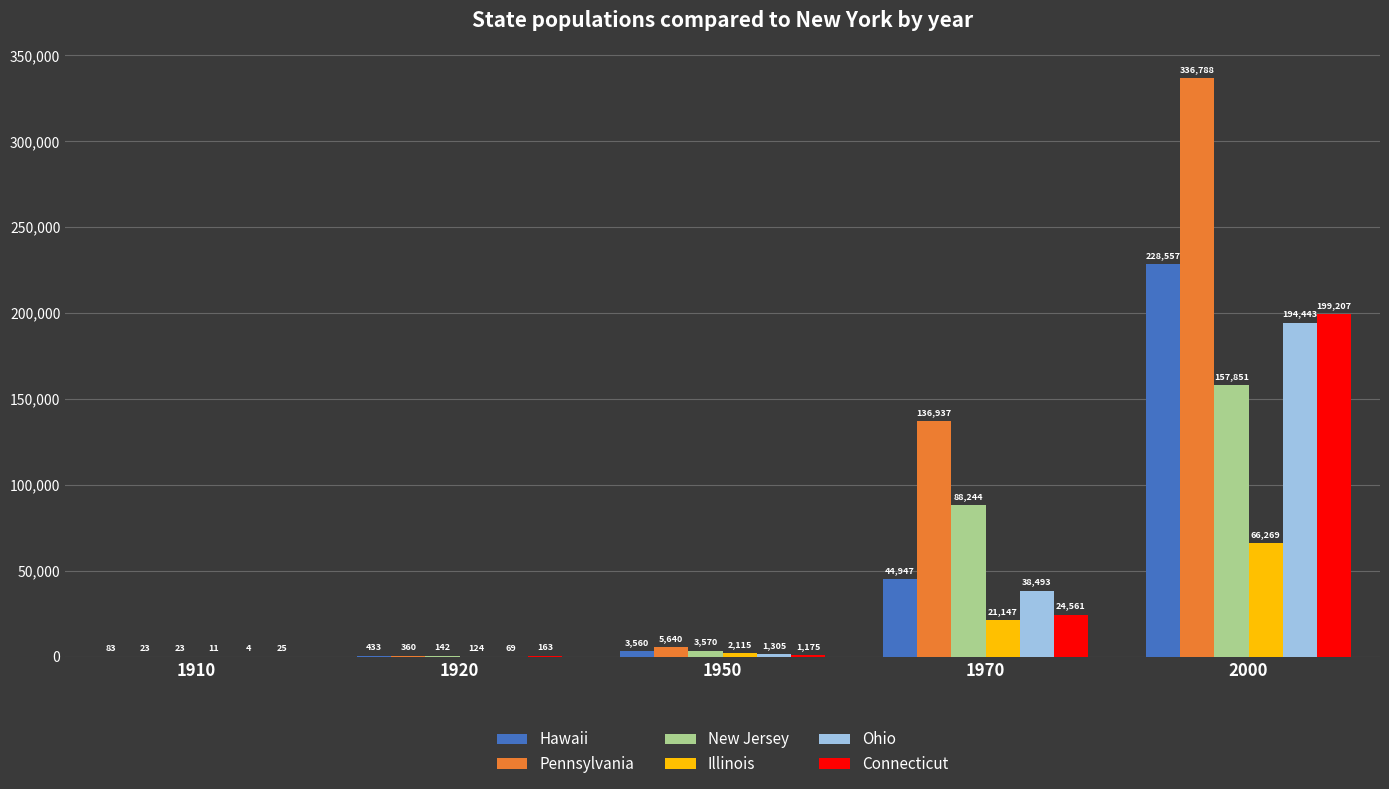

The Illinois series shows 11 at 1910. True or false?

True